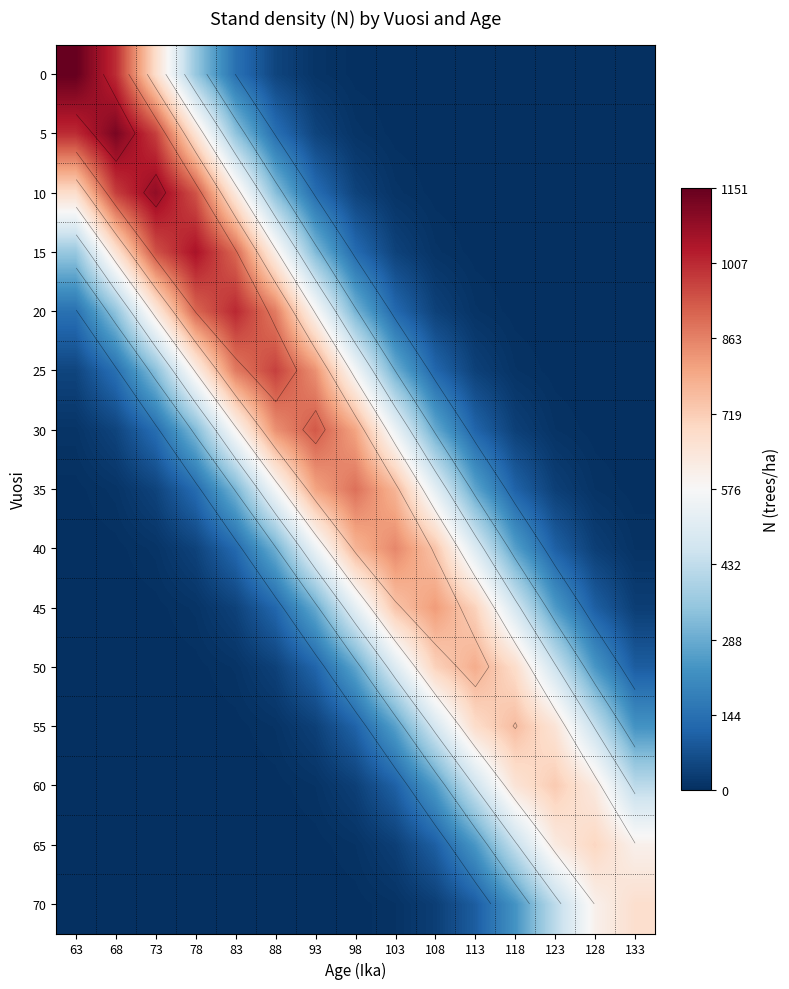

Which has a higher value, 108 or 83?

83